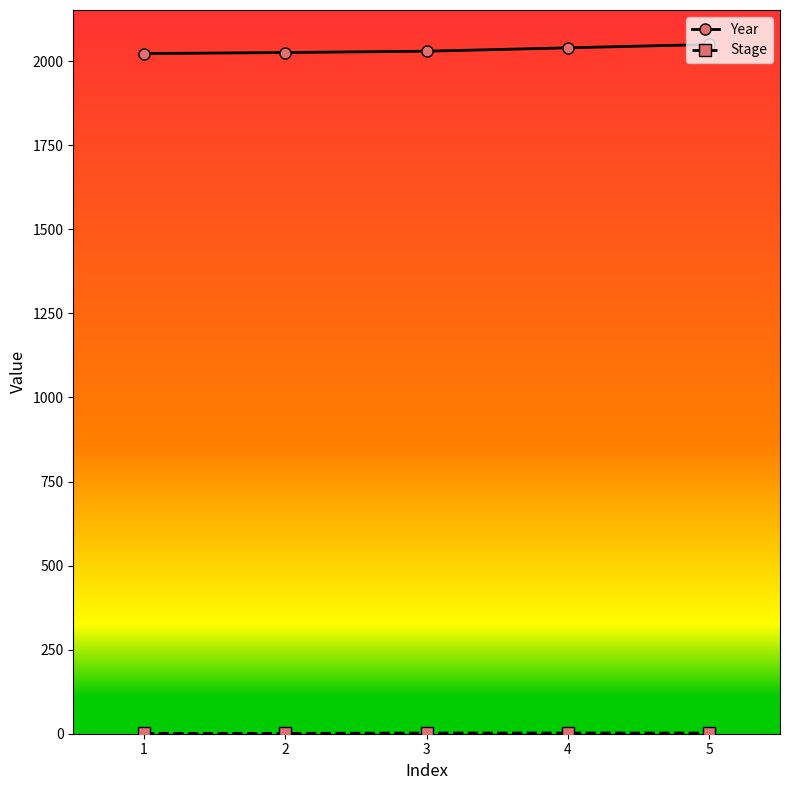

What is the lowest value of the Year series?

2023